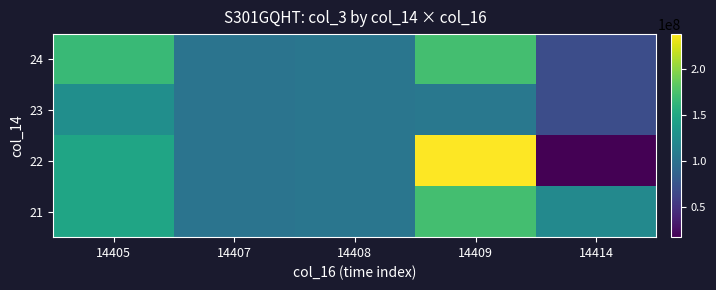

How many data points does each series have?

5